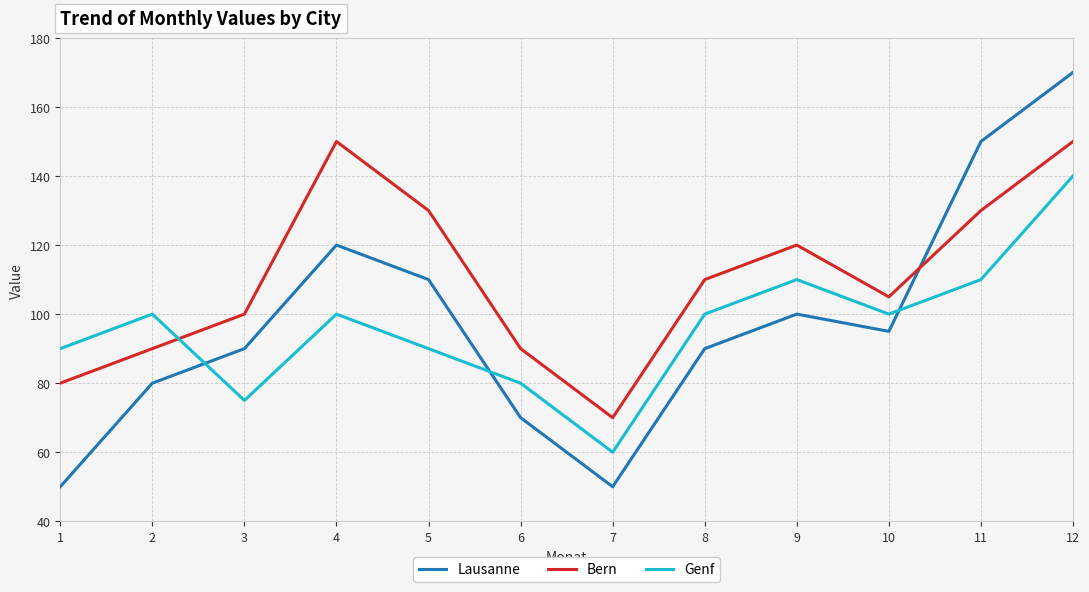

What is the average value of the Genf series?

96